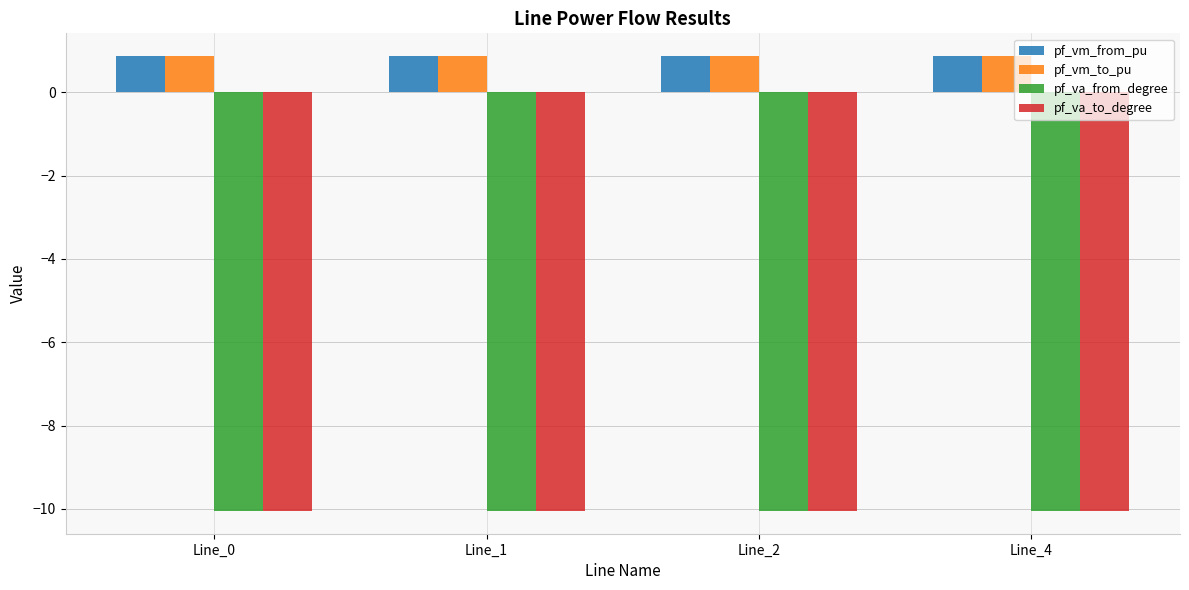

Reading right to left, transcribe all the data shown in this chart.

pf_vm_from_pu: 0.9	0.9	0.9	0.9
pf_vm_to_pu: 0.9	0.9	0.9	0.9
pf_va_from_degree: -10.1	-10.1	-10.1	-10.1
pf_va_to_degree: -10.1	-10.1	-10.1	-10.1